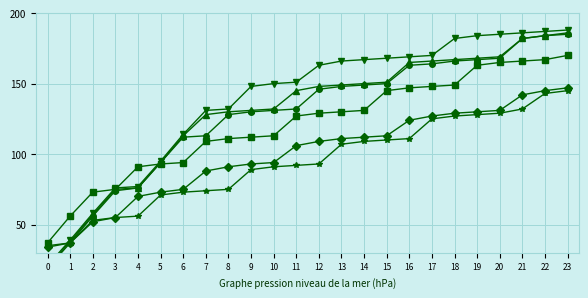

What is the value of the col_1 point at the 2nd from the left?

37